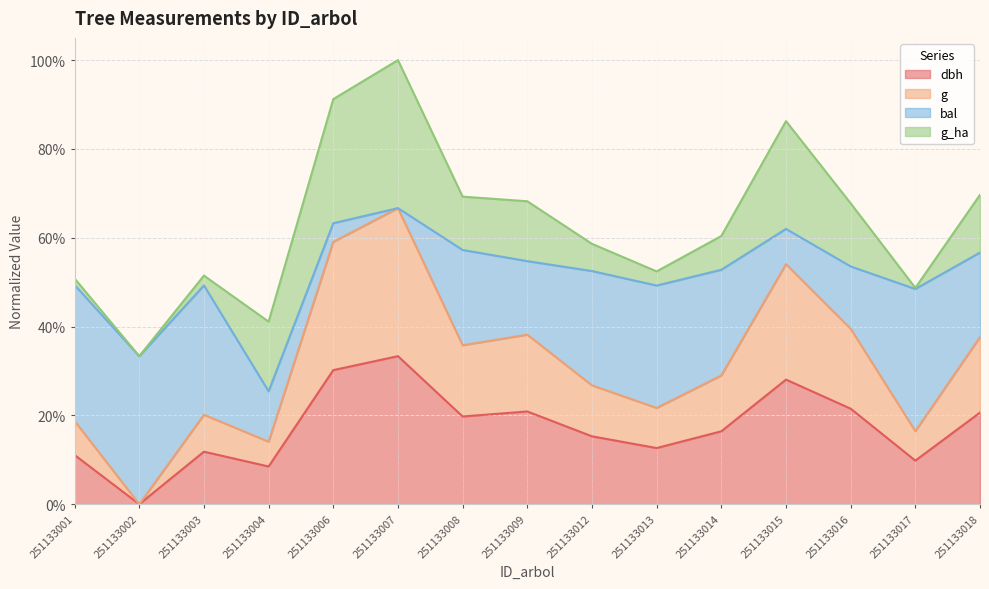

Does the chart have visible grid lines?

Yes